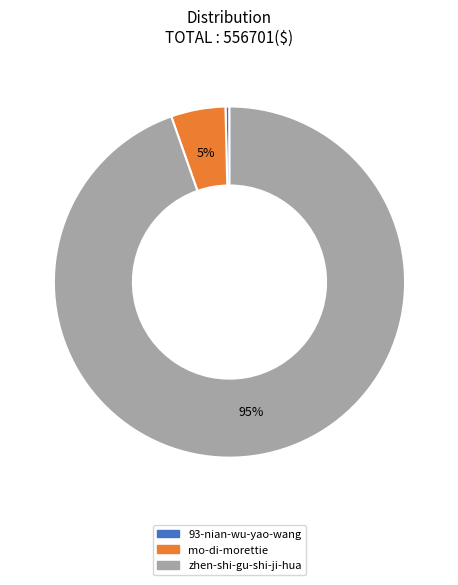

How many slices are in this pie chart?

3